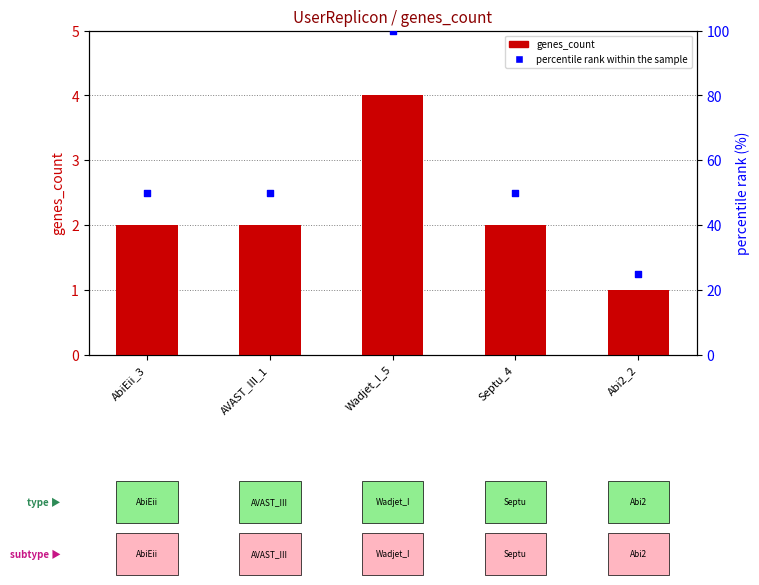

Which series has the largest total across all categories?

percentile rank within the sample